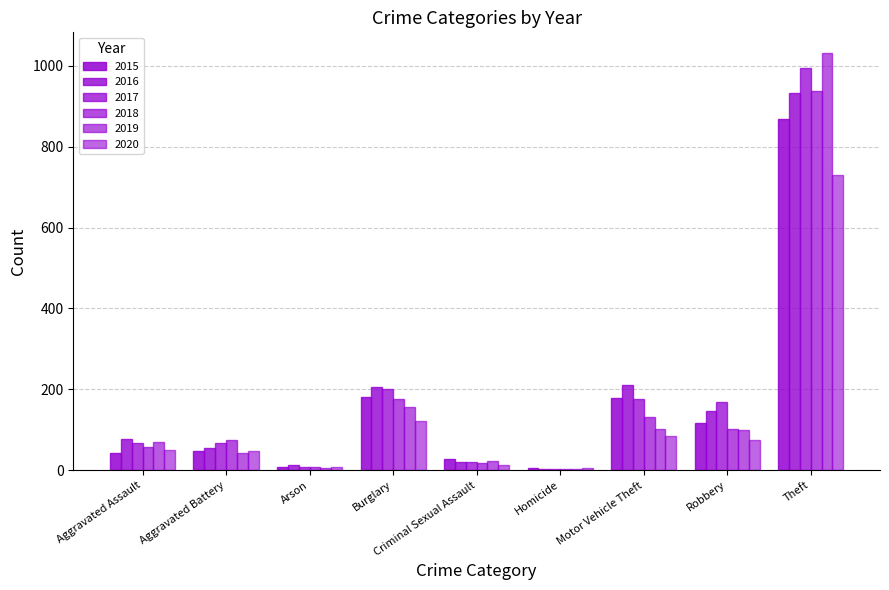

How many data points in 2015 are less than 47?

4